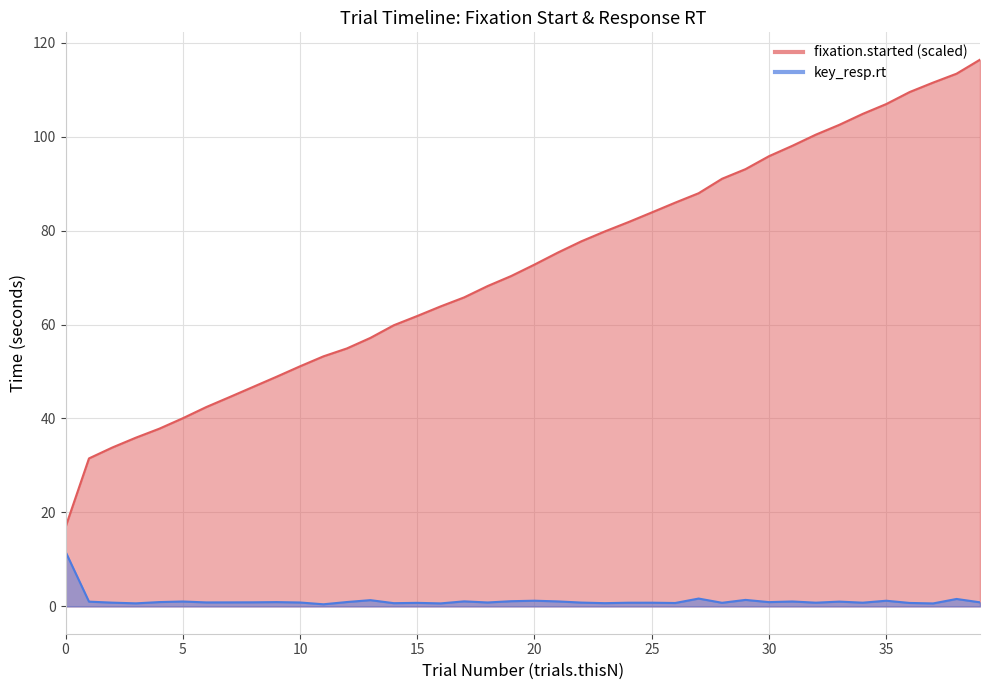

What is the difference between the highest and lowest values at 24?

81.0